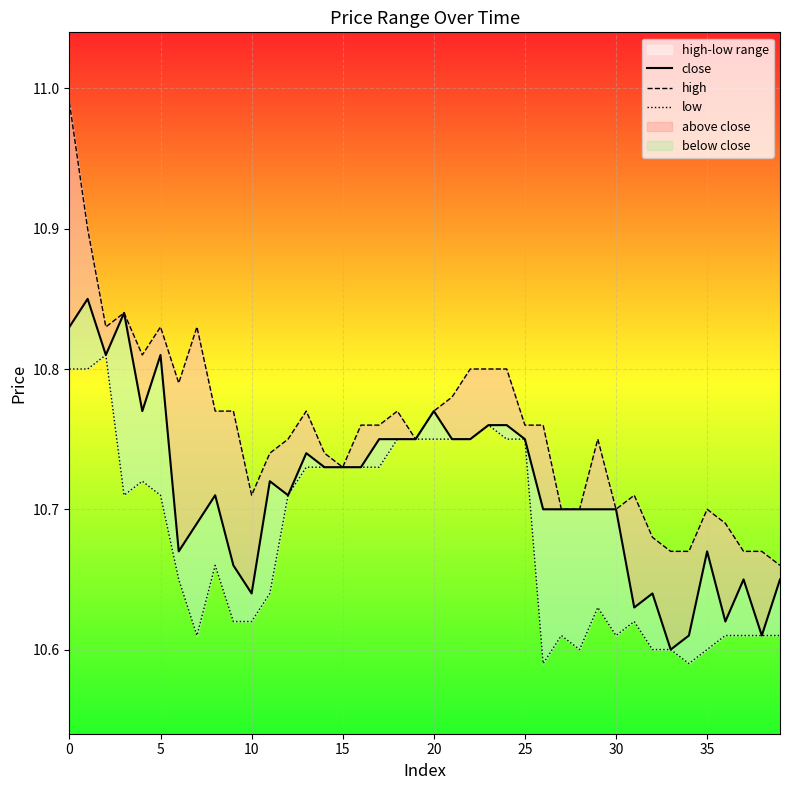

What is the value of the close point at the 25th from the left?

10.8